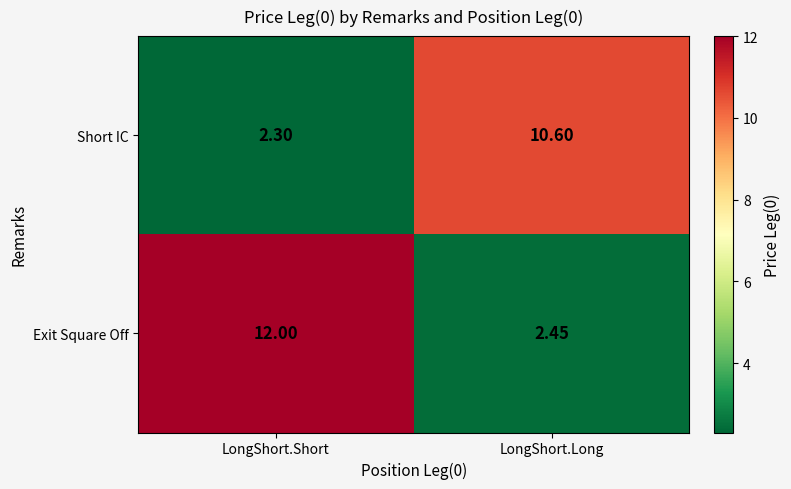

Rank the series by their average value, from lowest to highest.

Short IC, Exit Square Off